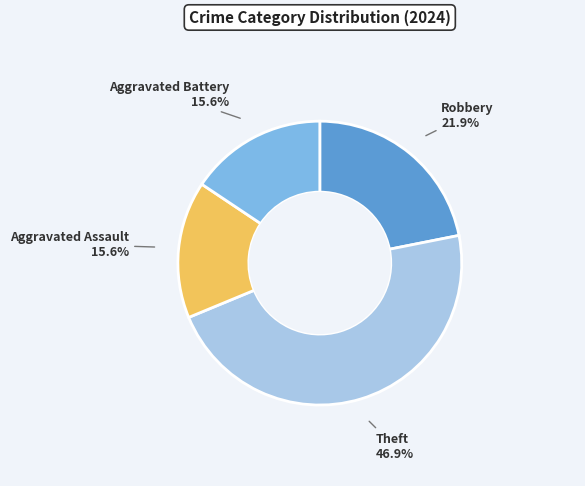

Combined, do Robbery and Aggravated Assault account for over 50%?

No